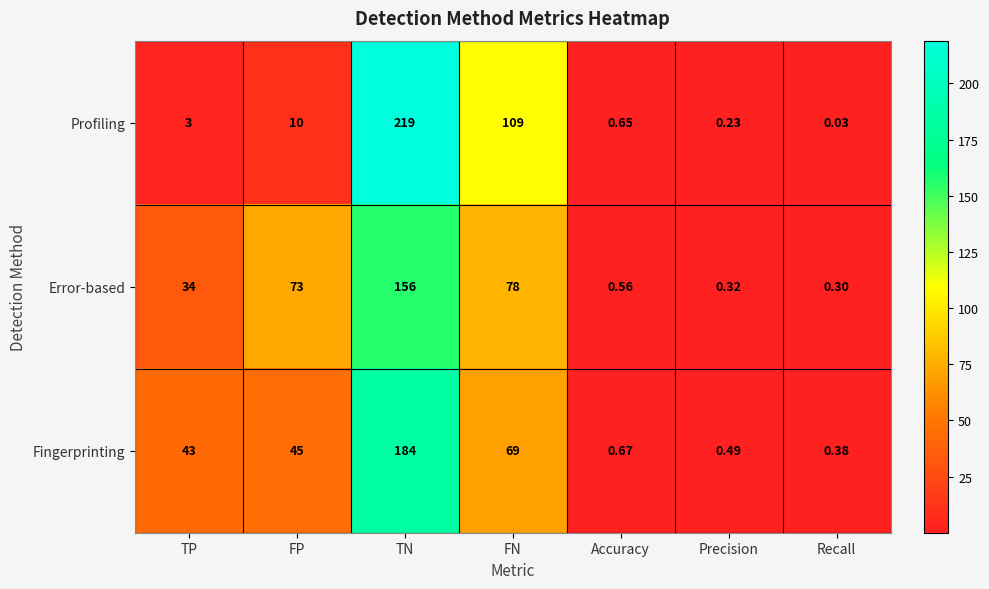

At which label does Error-based reach its peak?

TN